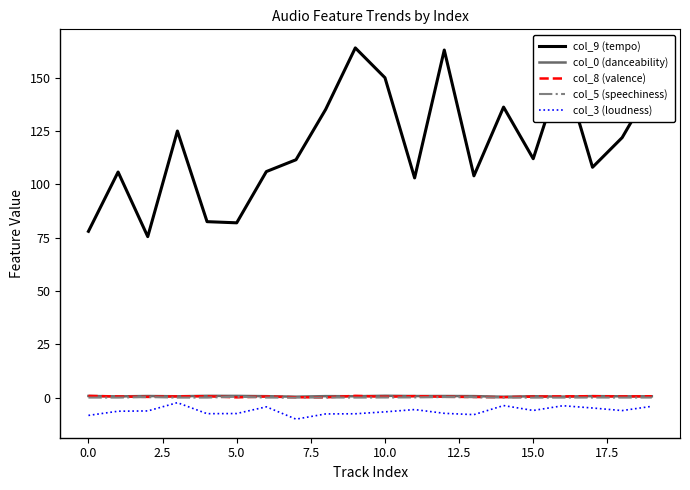

What is the minimum value shown in the chart?

-10.1